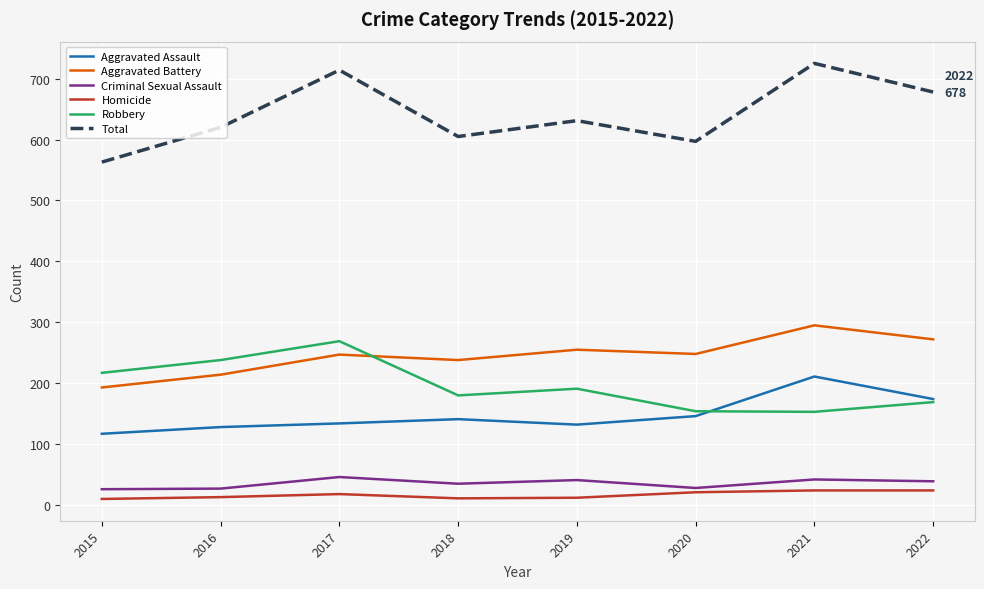

Which series has the largest total across all categories?

Total